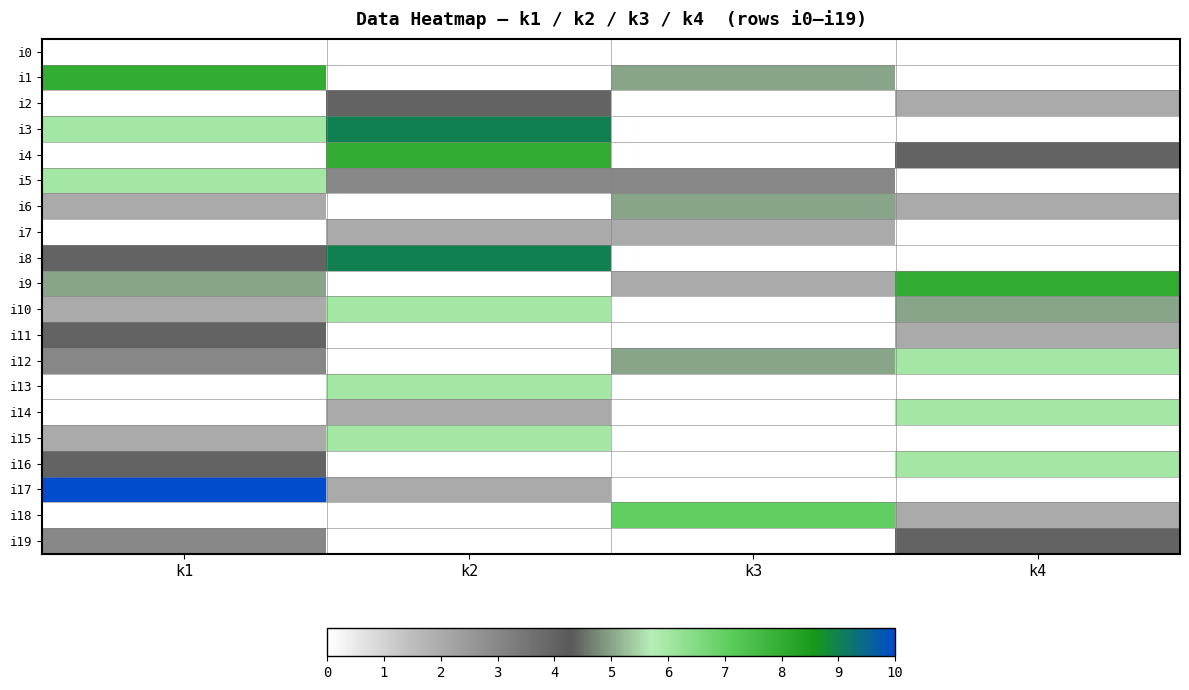

What is the spread (max minus min) of values at k3?

7